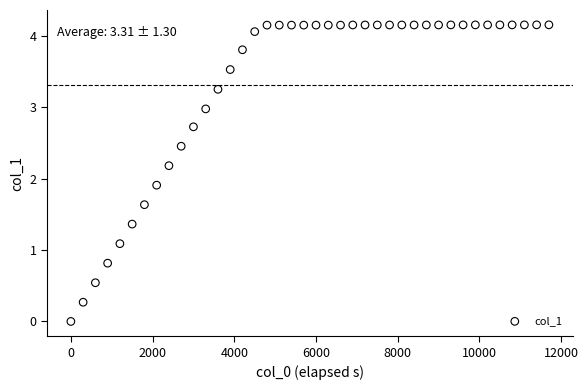

What is the range of X values (max minus min)?

11700.0